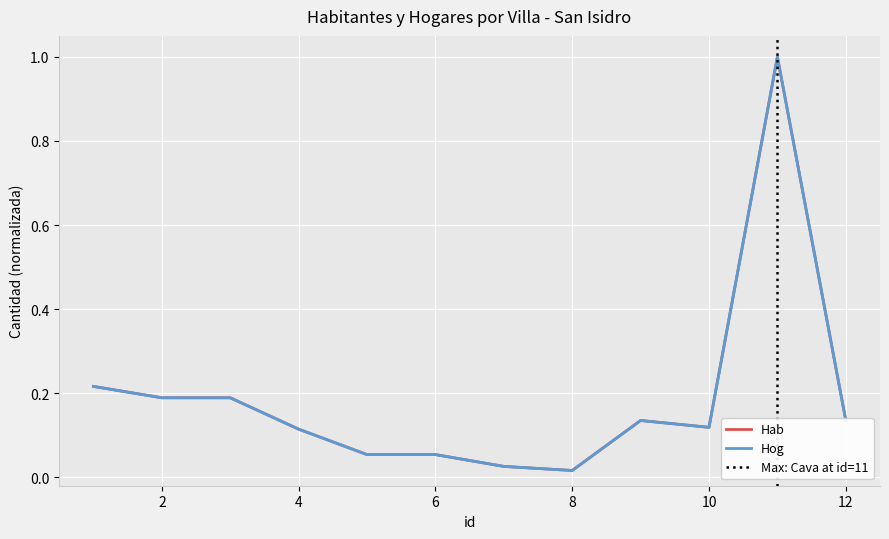

Read the Hog value at 11.

1.0